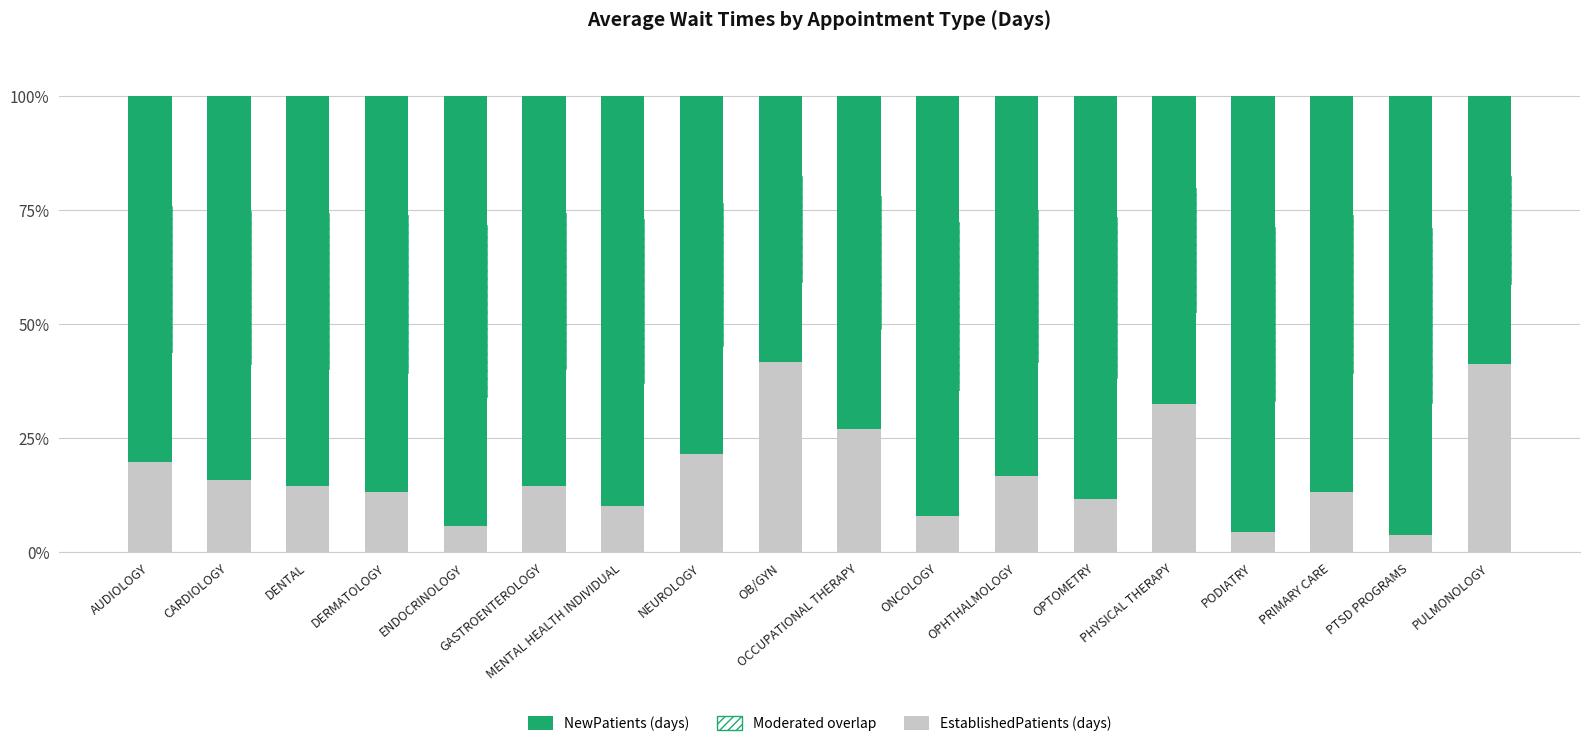

What value does the EstablishedPatients series have at PRIMARY CARE?

13.2